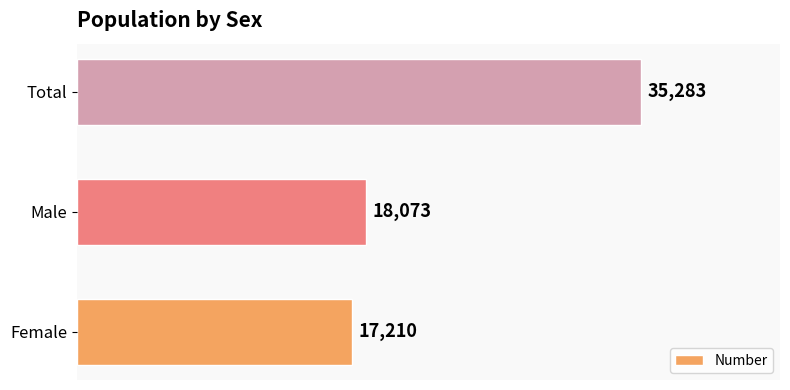

Is it true that the value at Male is 4892?

False